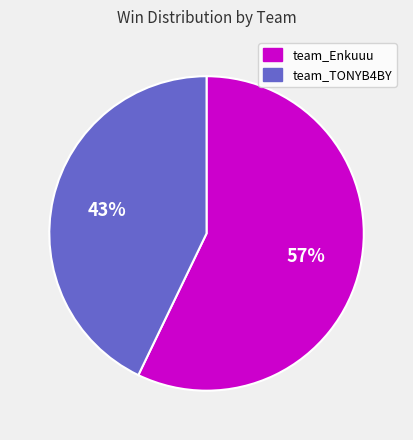

To the nearest percent, what percentage of the pie is team_Enkuuu?

57%